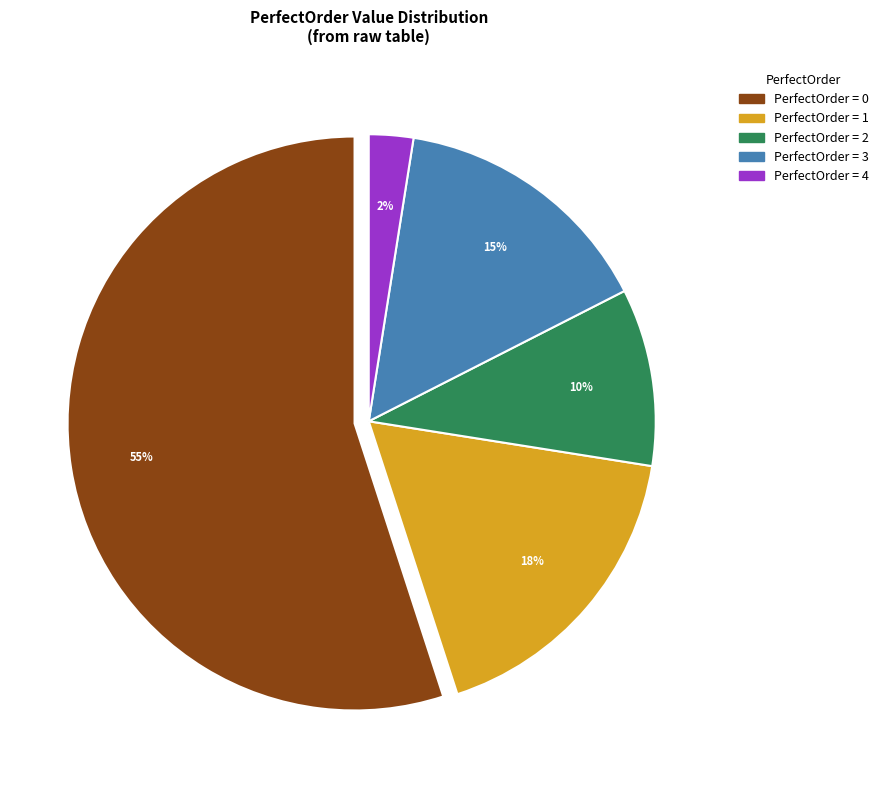

Does any single category account for the majority?

Yes